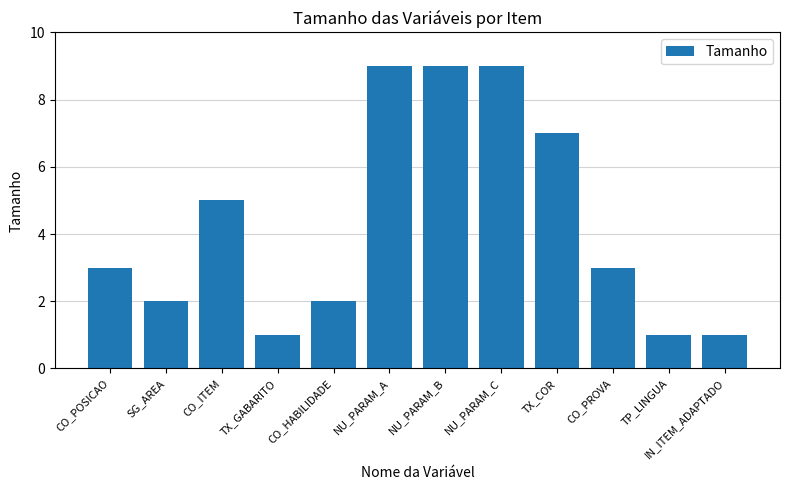

What is the difference between the maximum and minimum values?

8